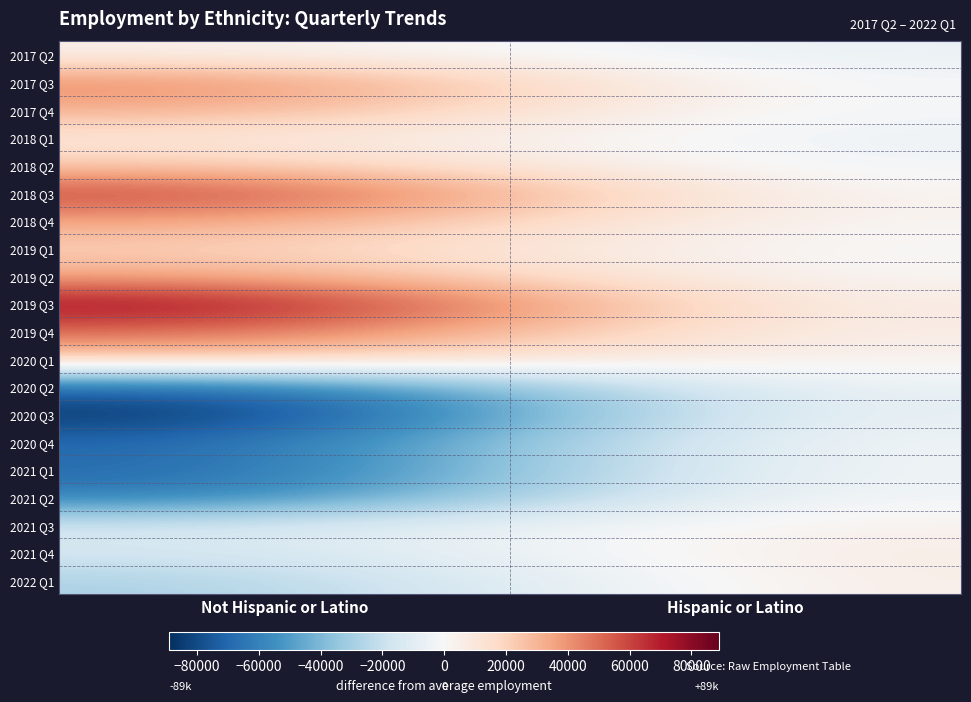

Which series has the largest range (max minus min)?

2020 Q3